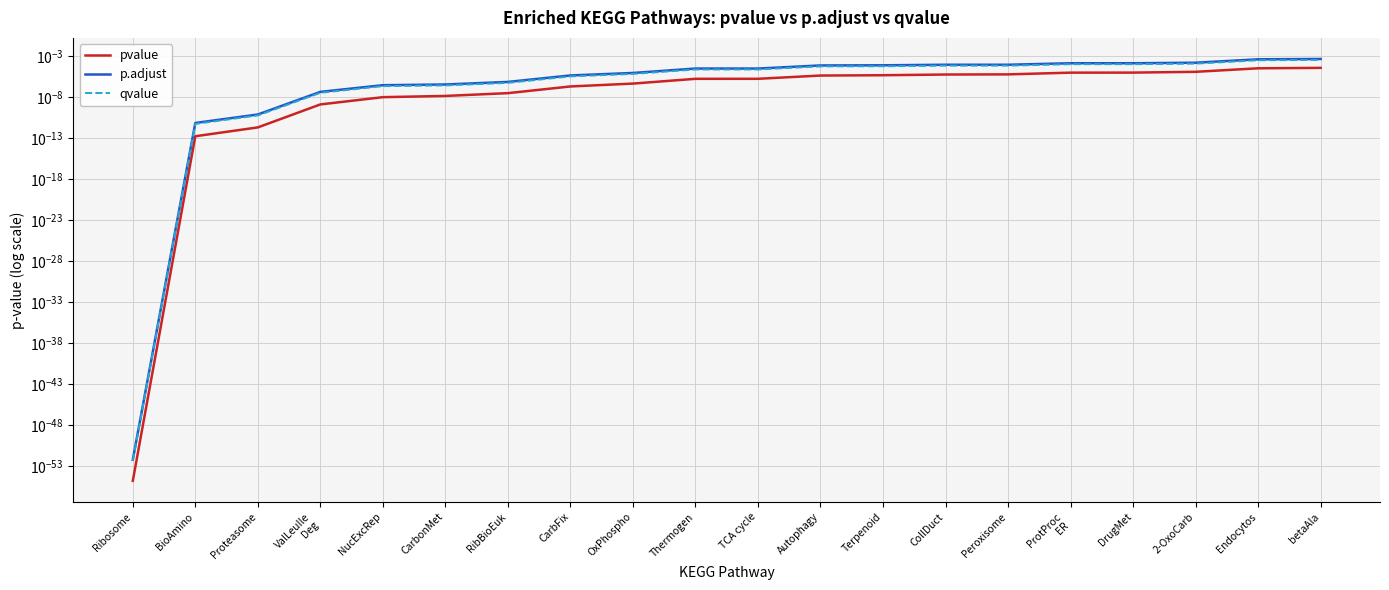

What are all the series names shown in the legend?

pvalue, p.adjust, qvalue